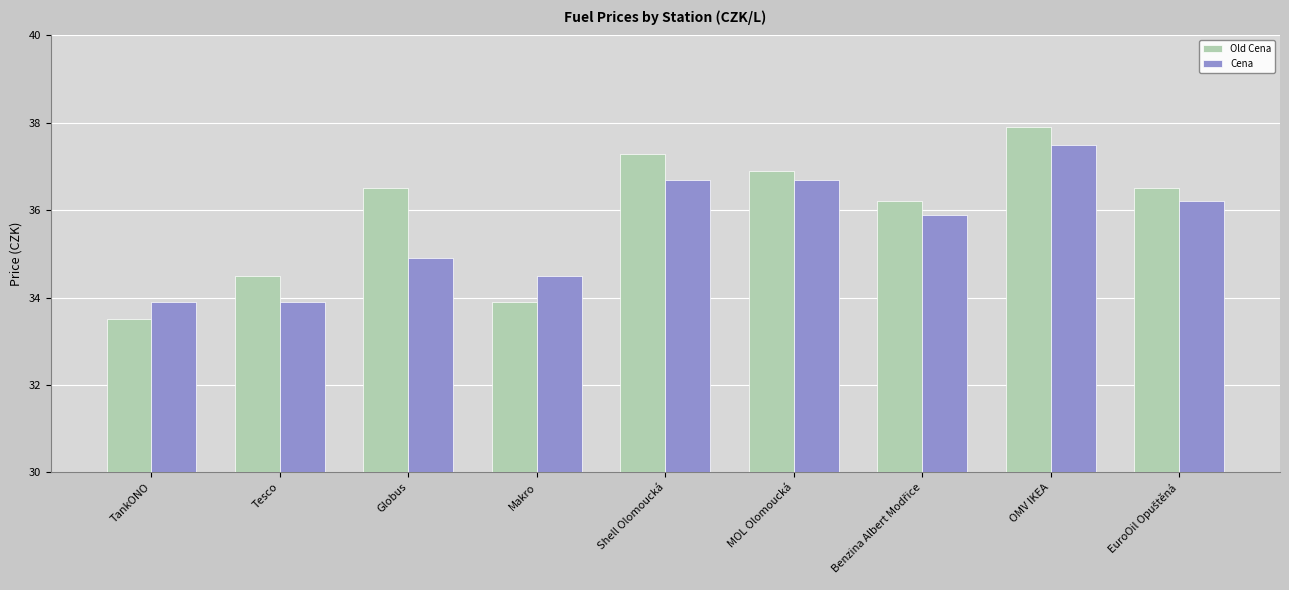

What is the label of the 7th bar from the right?

Globus